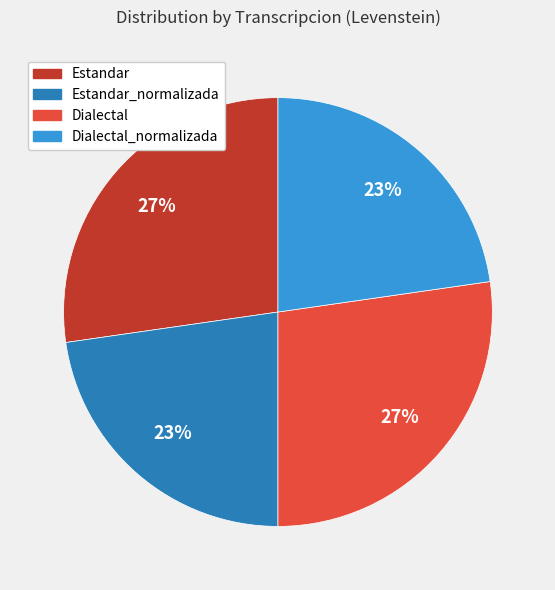

Does any single category account for the majority?

No